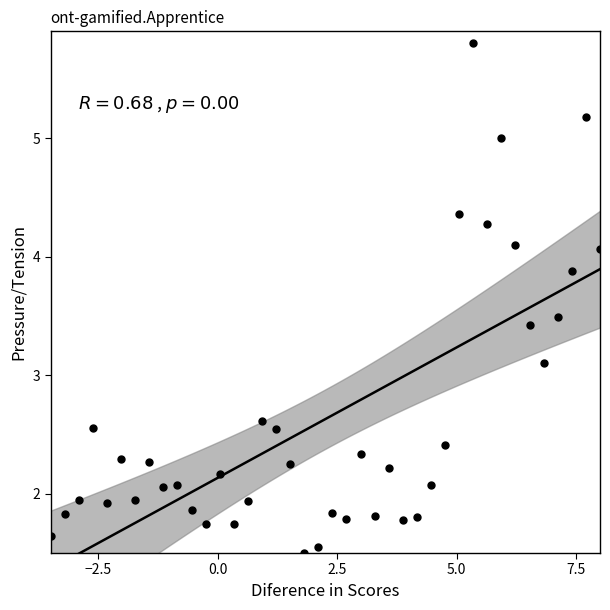

What Y value in the scatter plot is closest to 3?

3.1